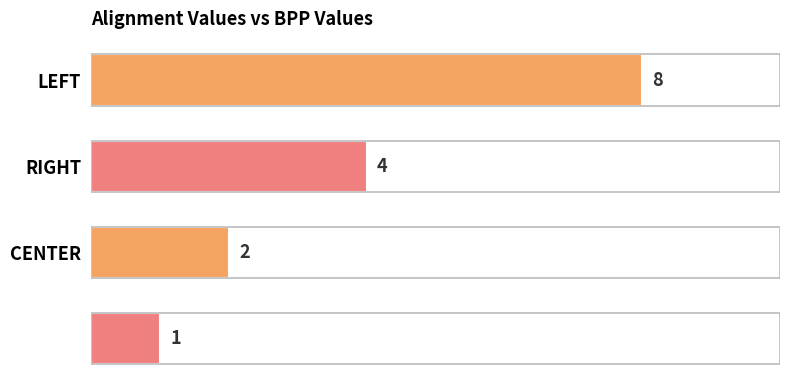

Does the chart contain stacked bars?

No